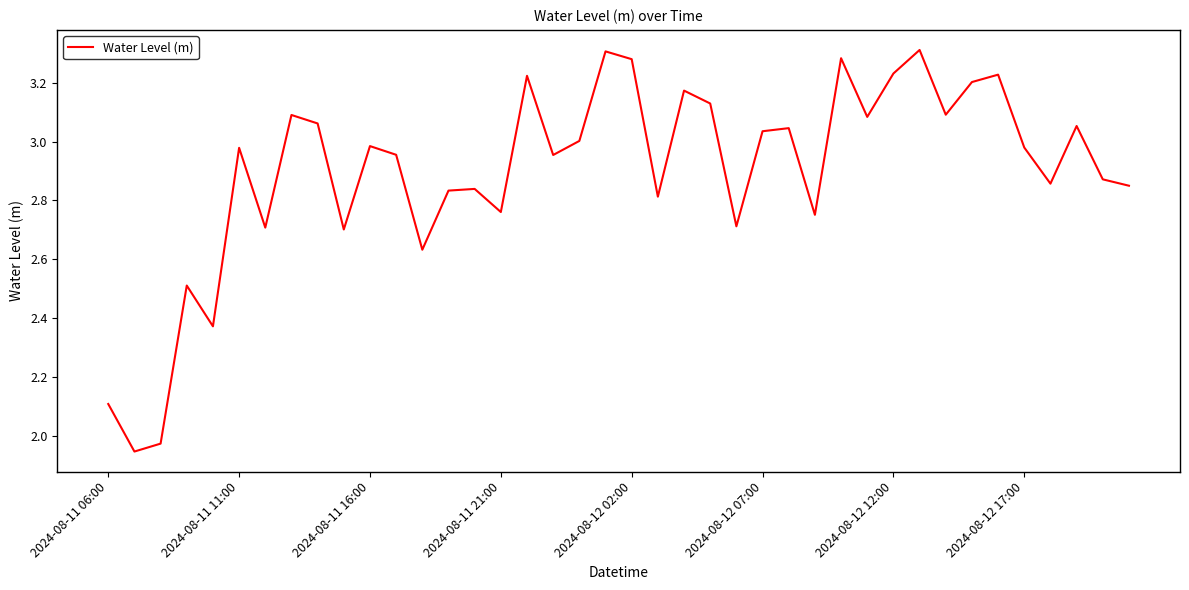

Is this an area chart (filled region under the line)?

No